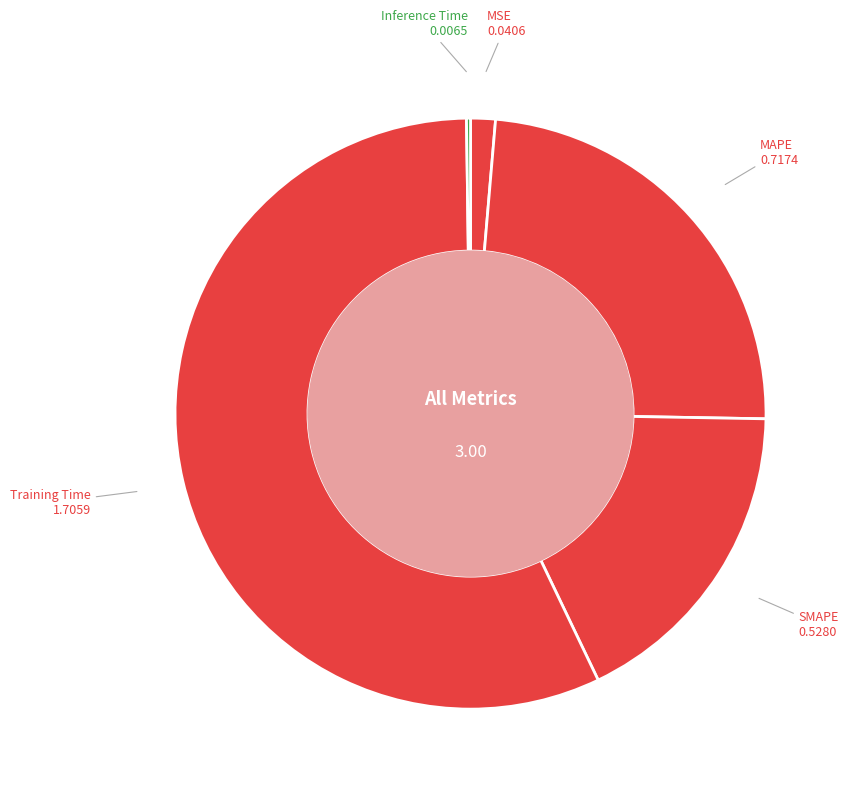

Is the sum of MSE and MAPE greater than half?

No